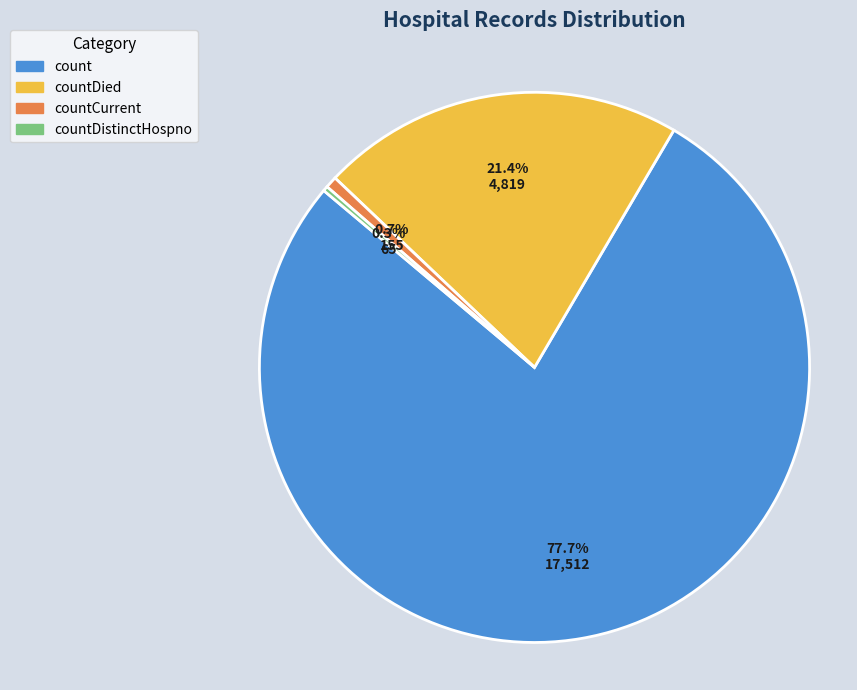

Is there a majority slice in this chart?

Yes